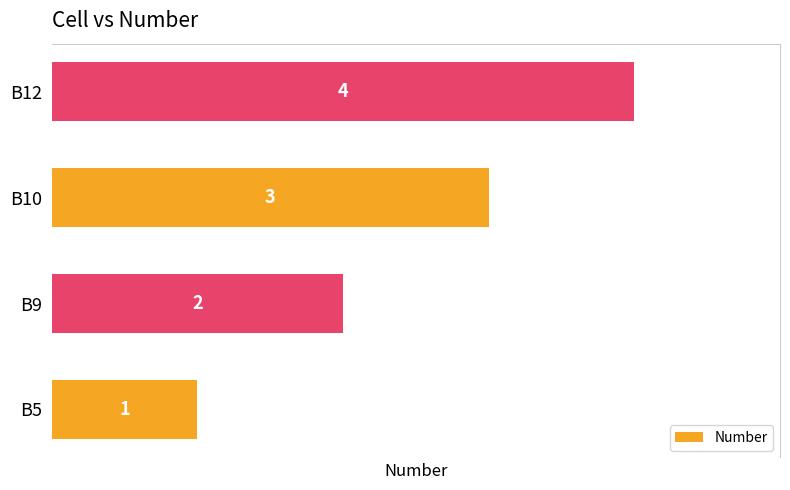

Does the chart contain any negative values?

No